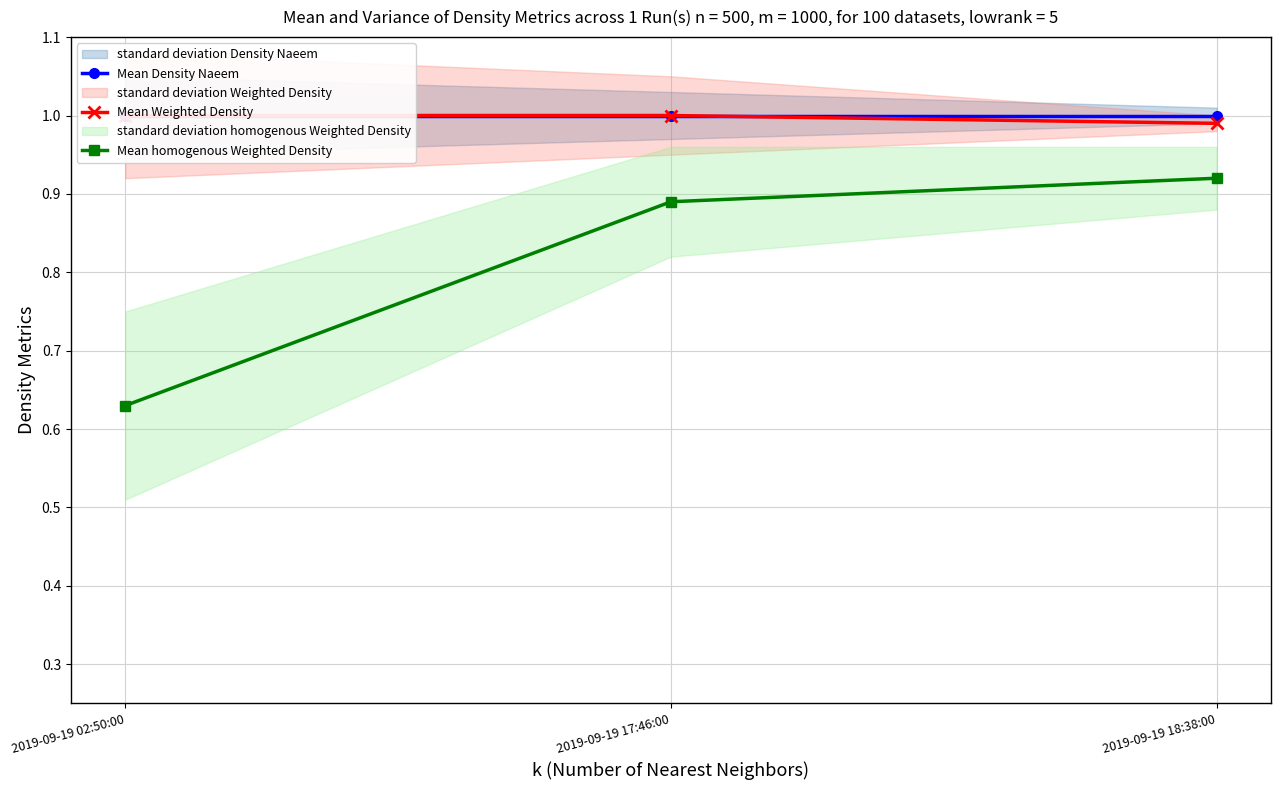

Which series has the largest total across all categories?

Mean Density Naeem